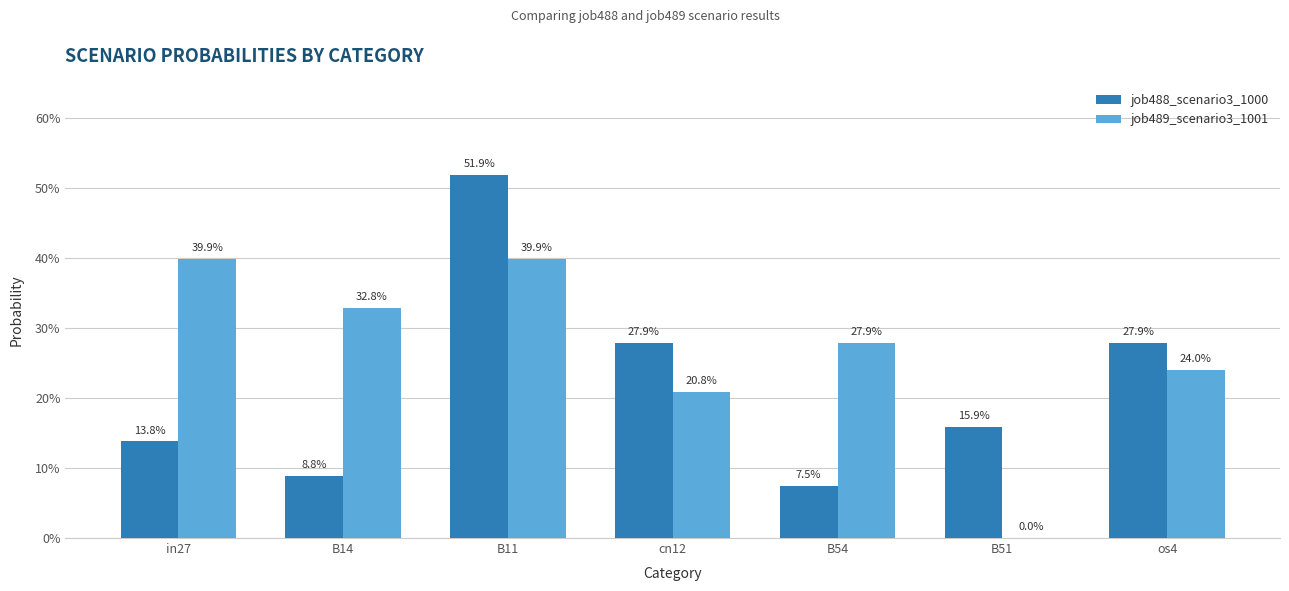

What is the label of the 3rd bar from the left?

B11